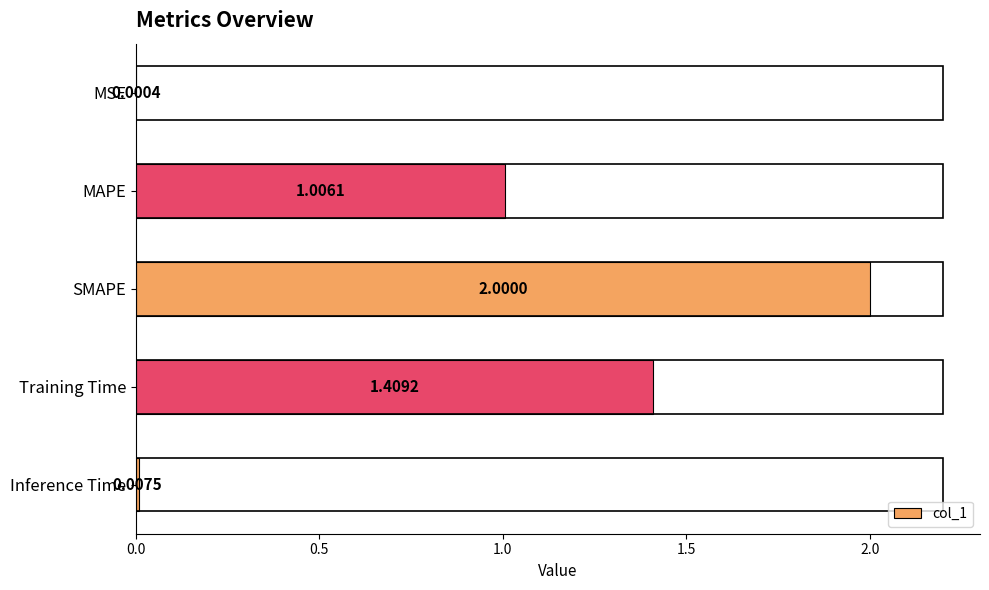

Count the number of values greater than 1.

3